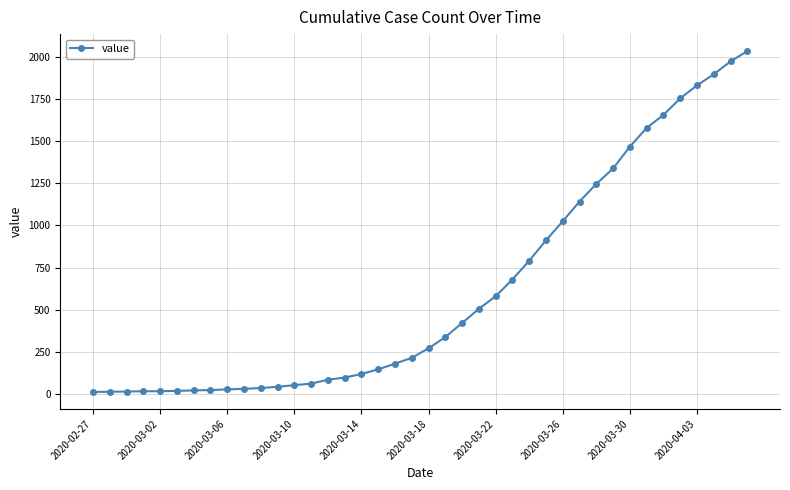

What is the sum of all values?

24656